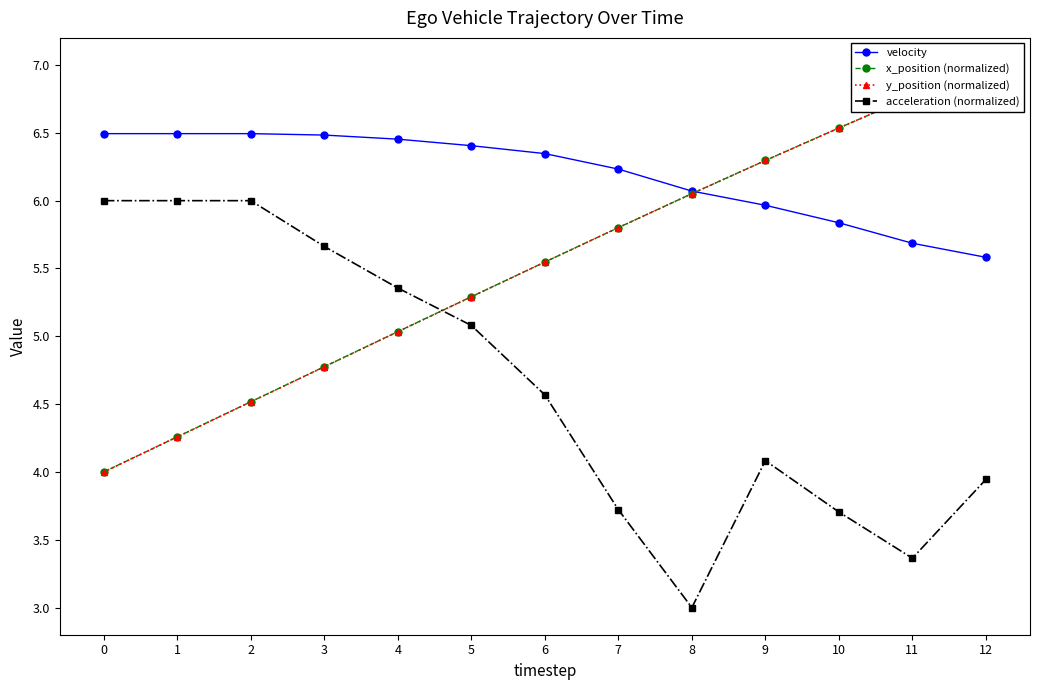

Which series has the largest range (max minus min)?

x_position (normalized)